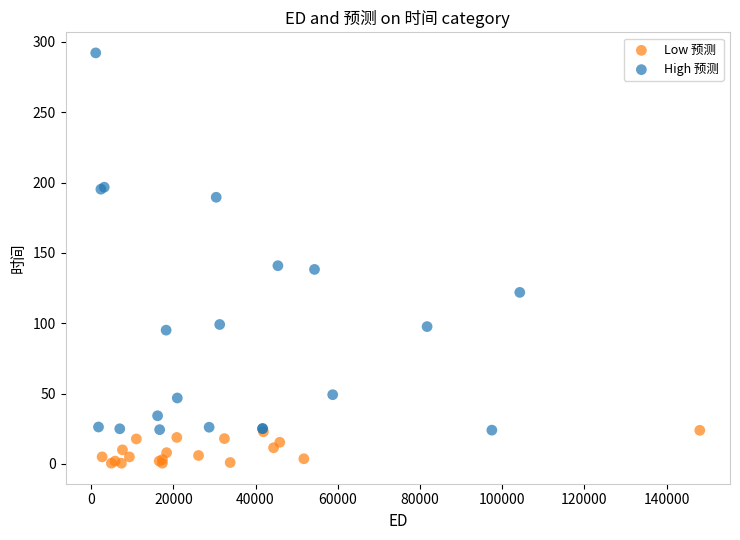

Which series has the widest spread of Y values?

High 预测